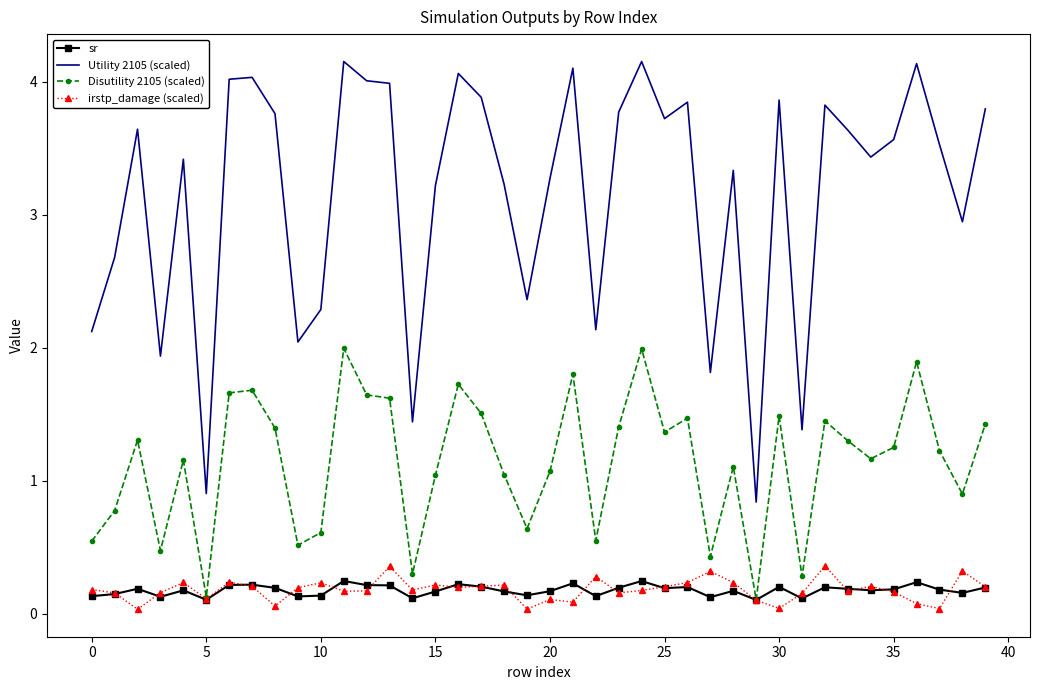

True or false: sr and Utility 2105 (scaled) cross at least once.

False